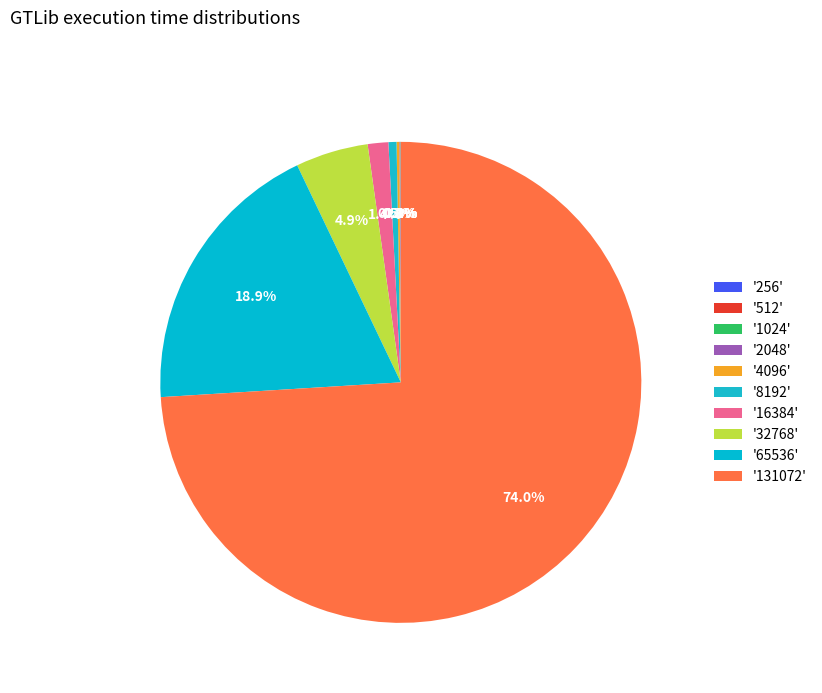

To the nearest percent, what is the difference between the largest and smallest slice percentages?

74%